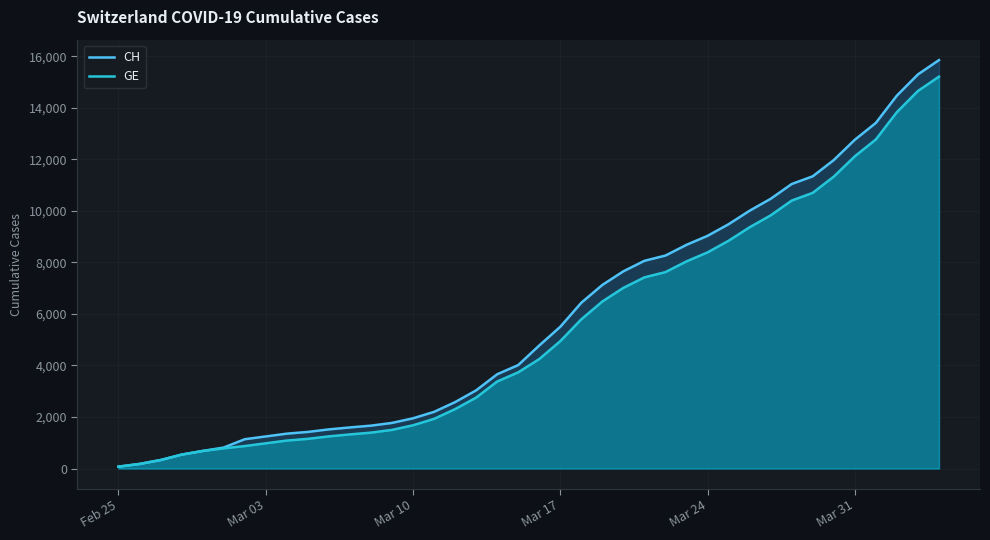

True or false: CH and GE intersect in this chart.

False